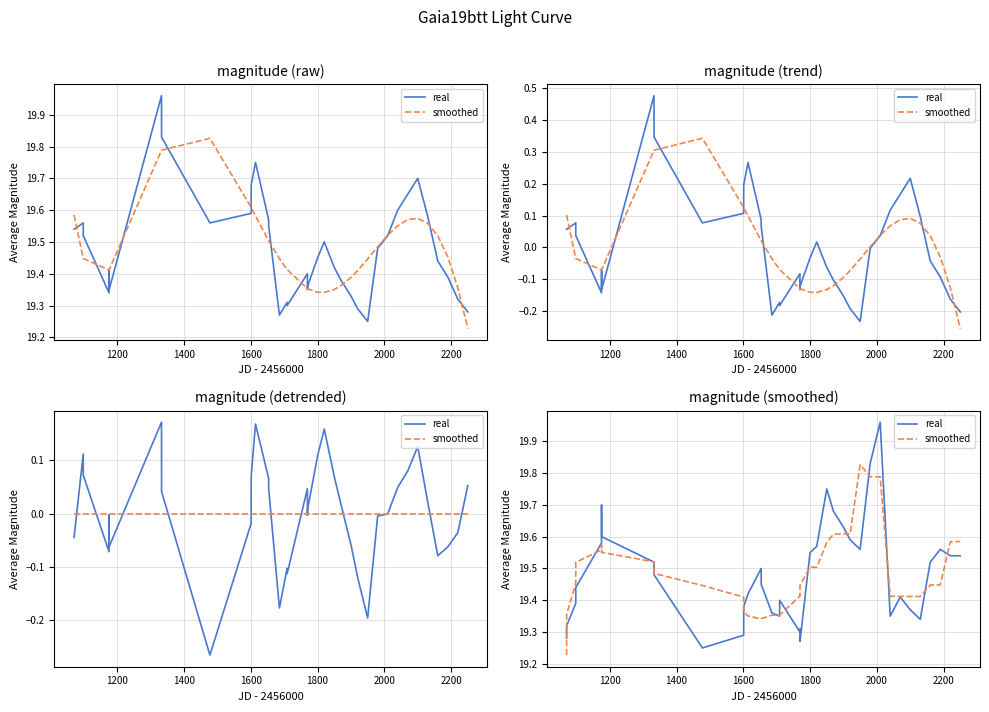

At how many categories does at least one series exceed 19?

40